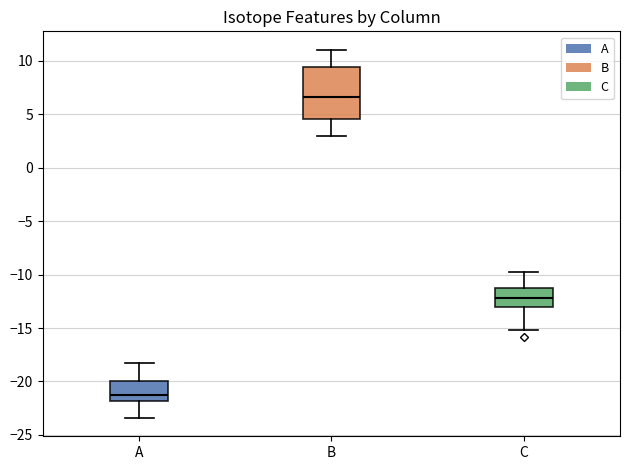

Reading left to right, read every box against the y-axis: the position of its median line, the range the box covers, and the ends of its whiskers. The values are not printed on the chart, so give them approximately, as read against the axis.

A: median -21.0, box -22.0 to -20.0, whiskers -23.5 to -18.0
B: median 6.5, box 4.5 to 9.5, whiskers 3.0 to 11.0
C: median -12.0, box -13.0 to -11.5, whiskers -15.0 to -10.0